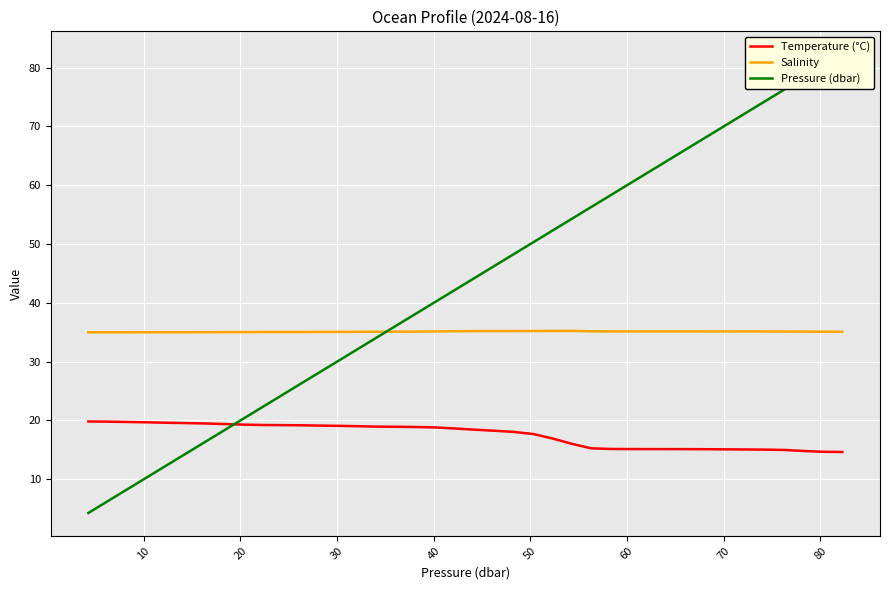

True or false: Salinity and Temperature (°C) intersect in this chart.

False